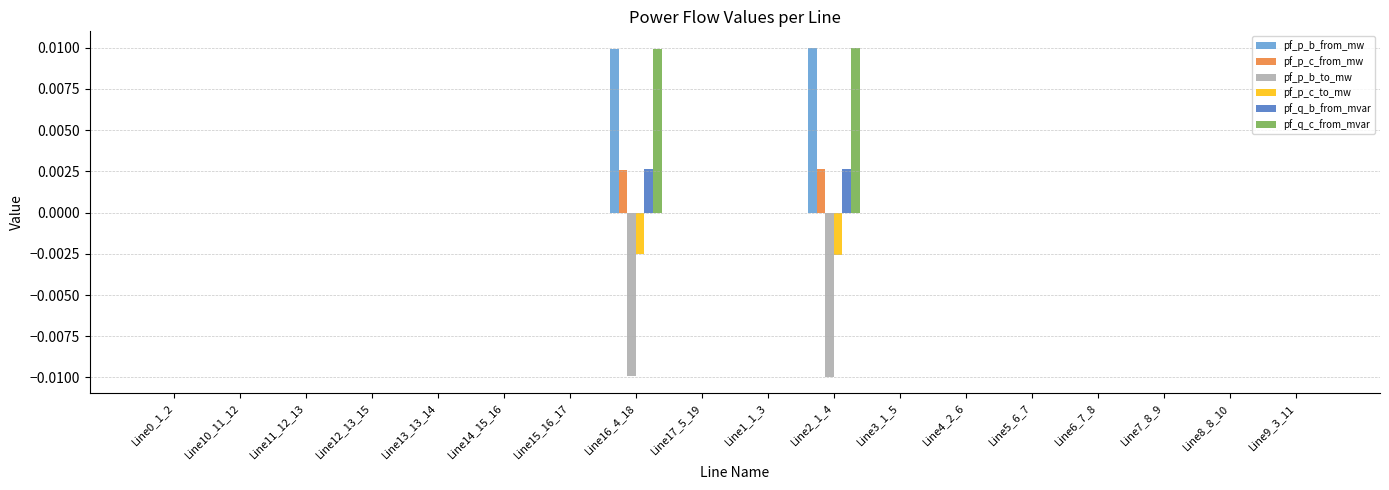

Is the value of pf_p_c_from_mw at Line16_4_18 greater than the value of pf_q_b_from_mvar at Line12_13_15?

Yes